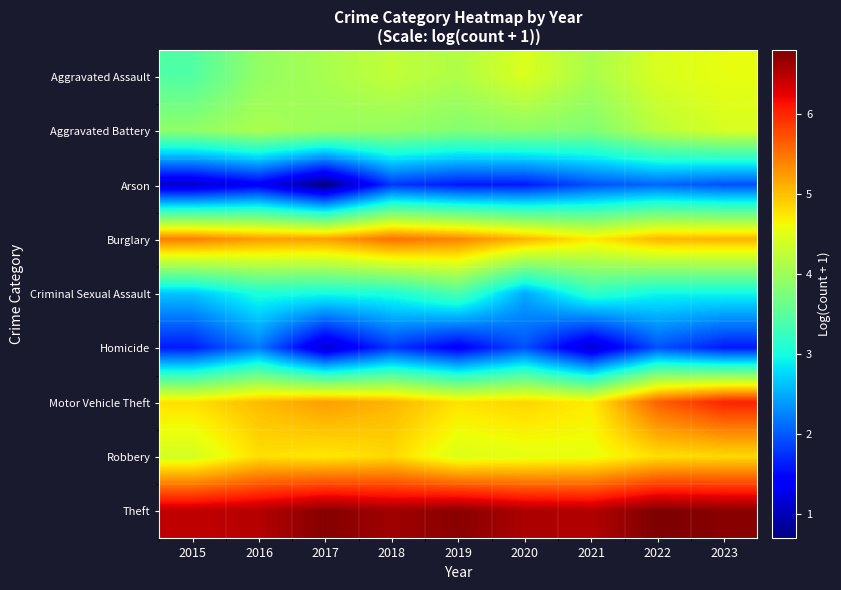

At how many categories does at least one series exceed 5?

9